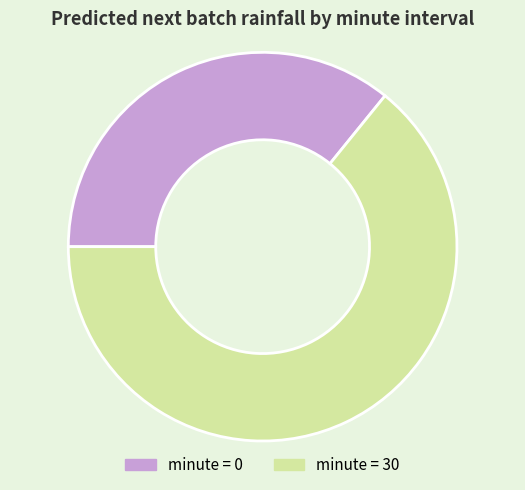

True or false: minute = 0 accounts for 36% of the total.

True